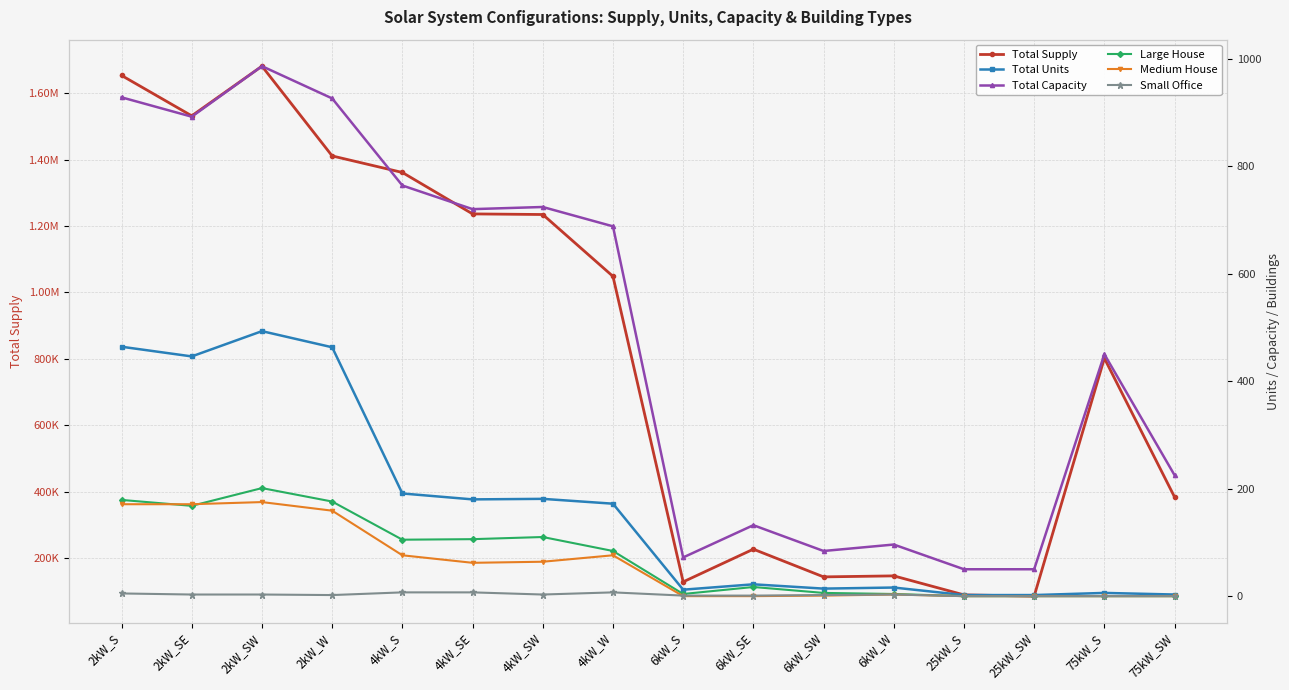

True or false: Total Capacity and Small Office intersect in this chart.

False